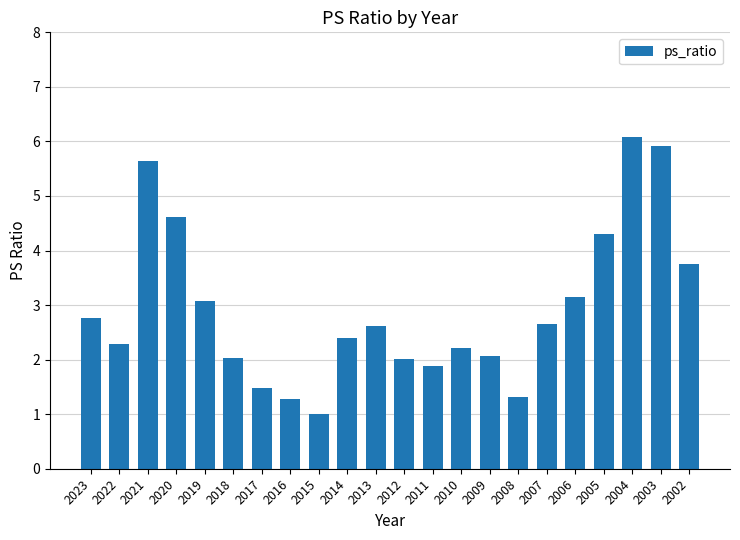

Does the chart contain any negative values?

No